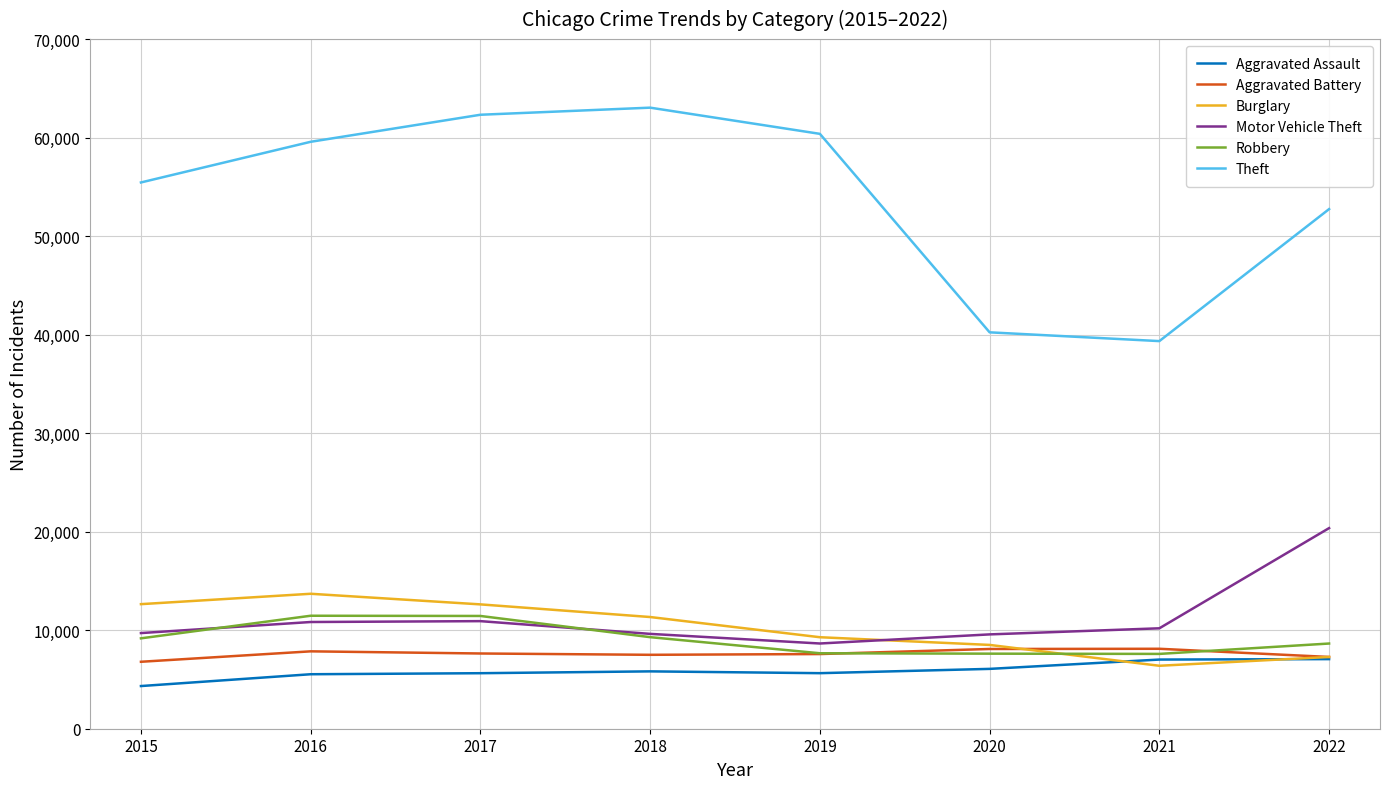

Does the chart display data point markers on the line(s)?

No